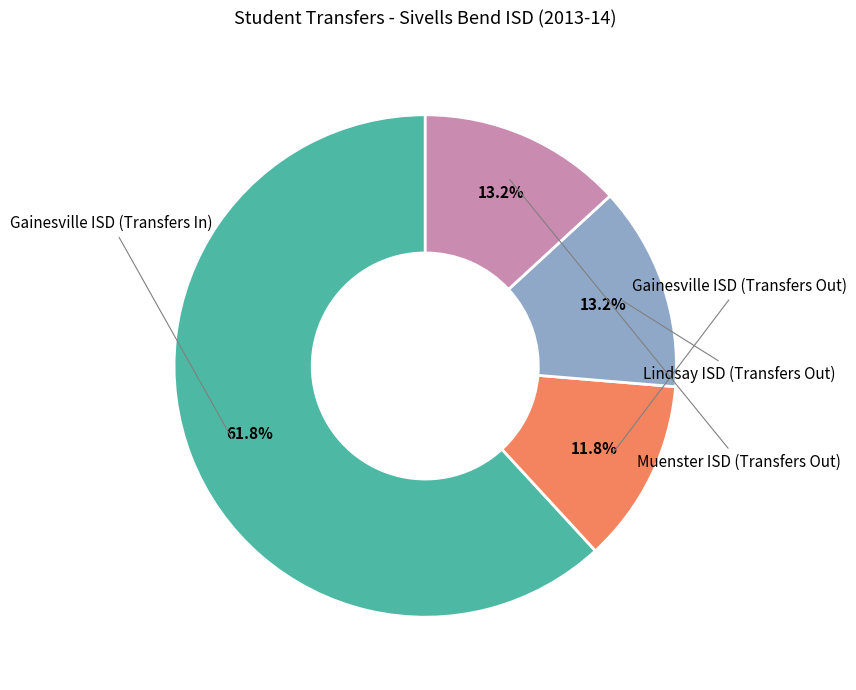

Which category has the smallest portion of the pie?

Gainesville ISD (Transfers Out)